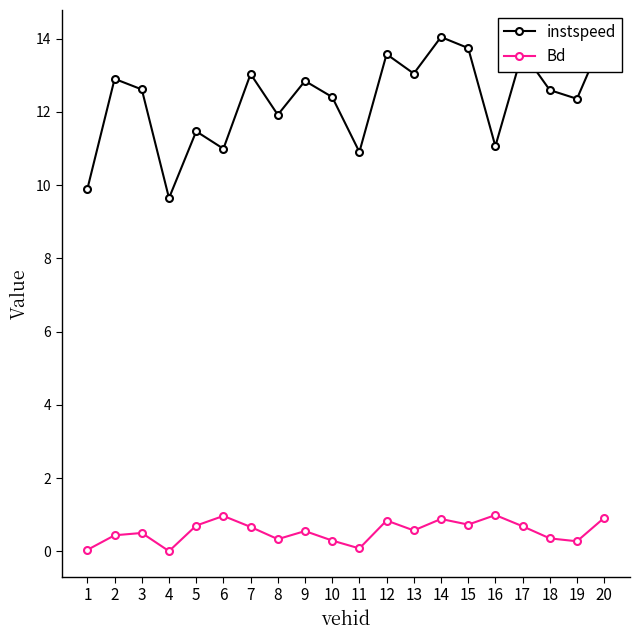

In Bd, how many points are lower than both neighbors (excluding endpoints)?

6